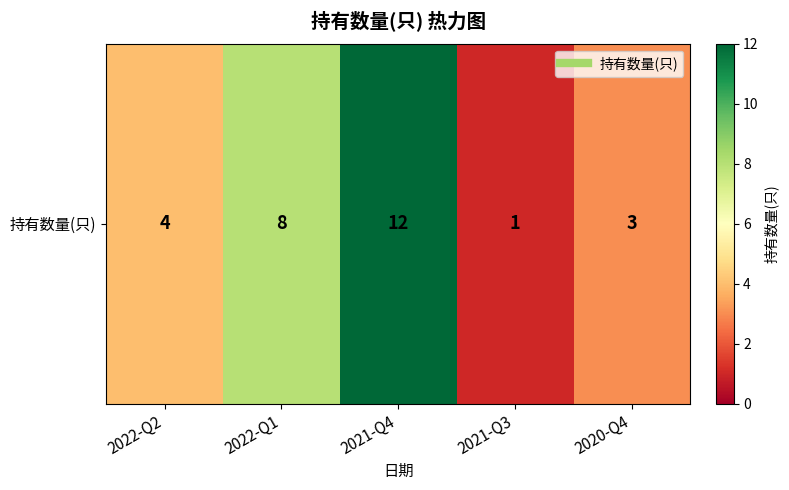

Where does the data first go above 4?

2022-Q1